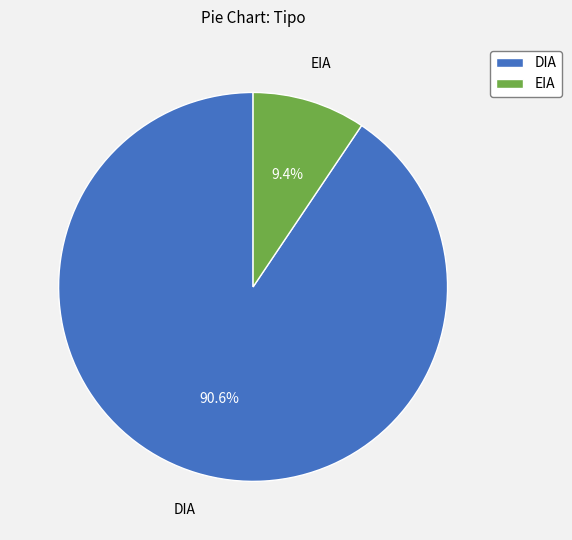

Rank the categories by value from lowest to highest.

EIA, DIA